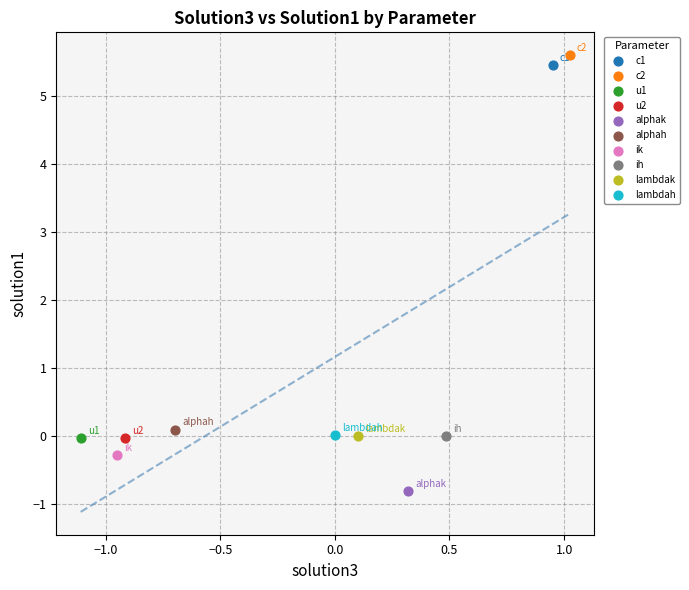

What are all the series names shown in the legend?

c1, c2, u1, u2, alphak, alphah, ik, ih, lambdak, lambdah